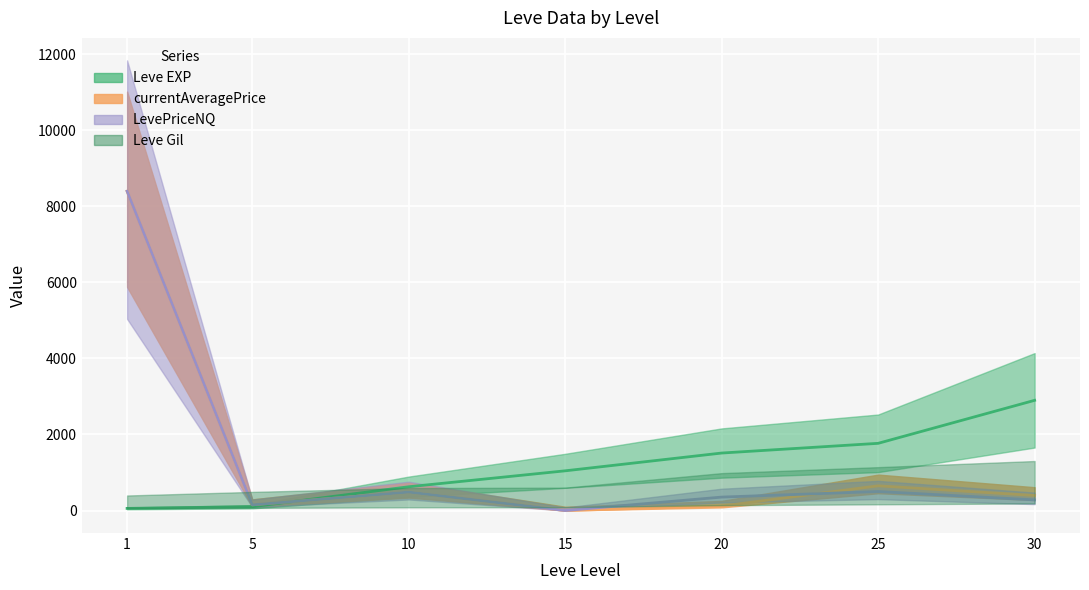

At which label does Leve EXP (mid) first exceed 1044?

15